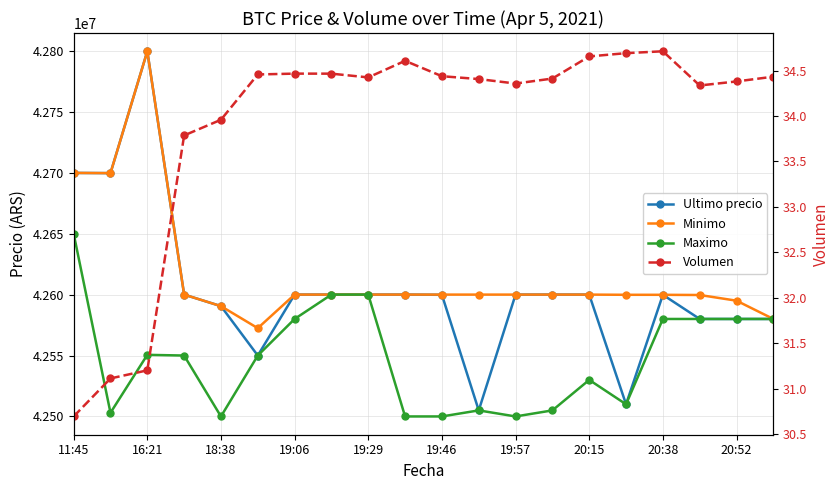

Count the number of categories in the chart.

20